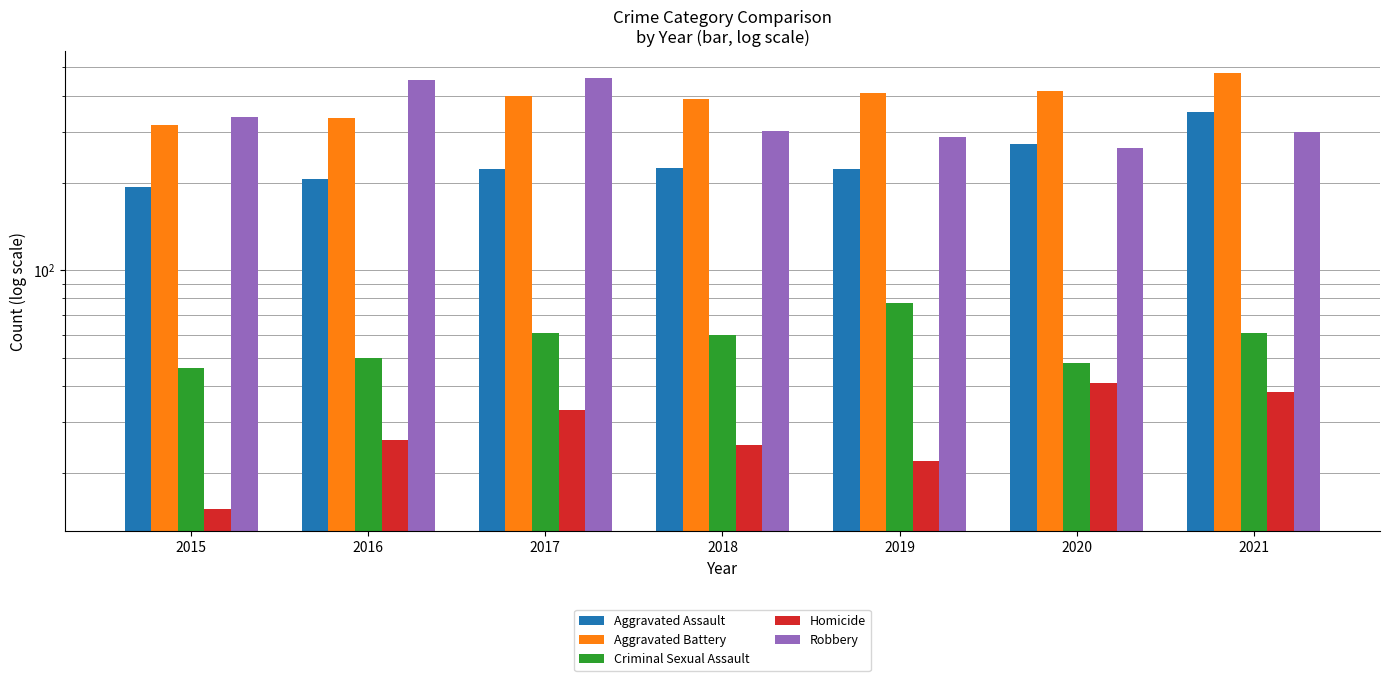

At which category is the sum across all series the highest?

2021